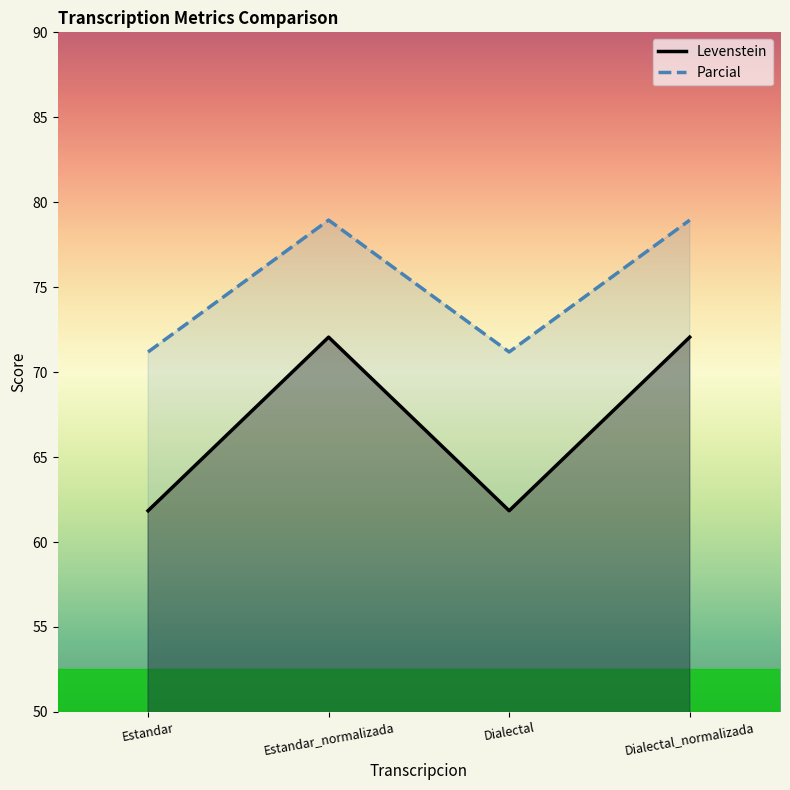

What are all the series names shown in the legend?

Levenstein, Parcial